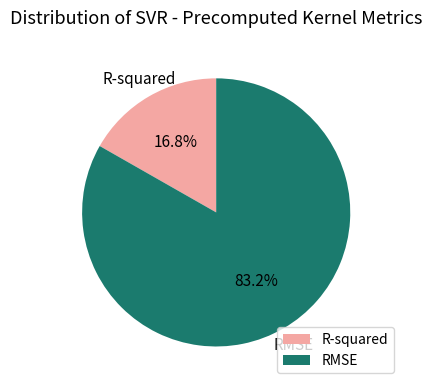

To the nearest percent, what is the difference between the largest and smallest slice percentages?

66%